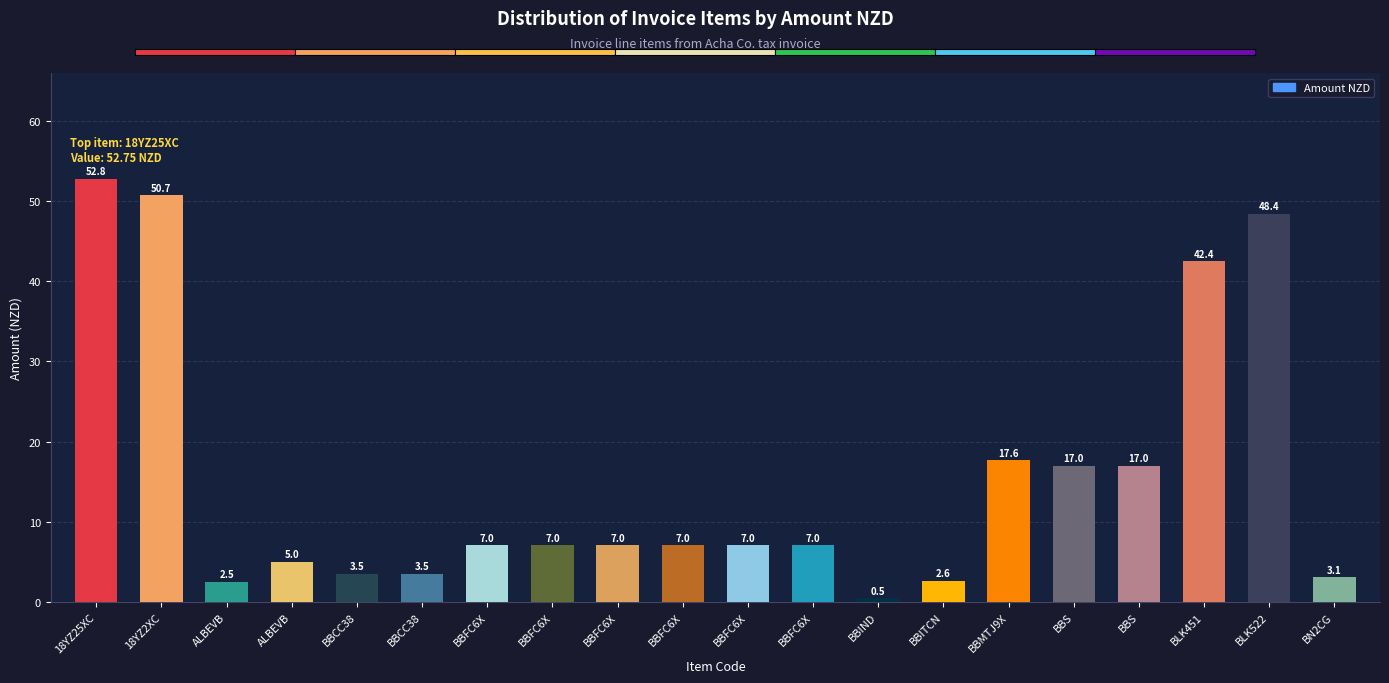

How many bars are there in total?

20